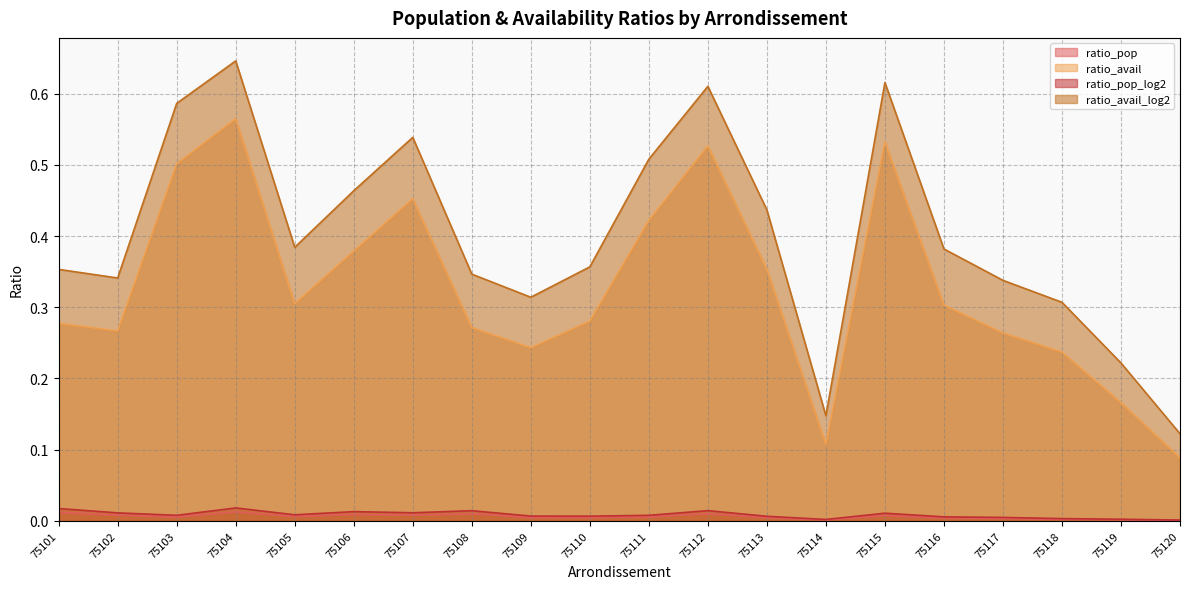

What is the greatest value displayed?

0.6